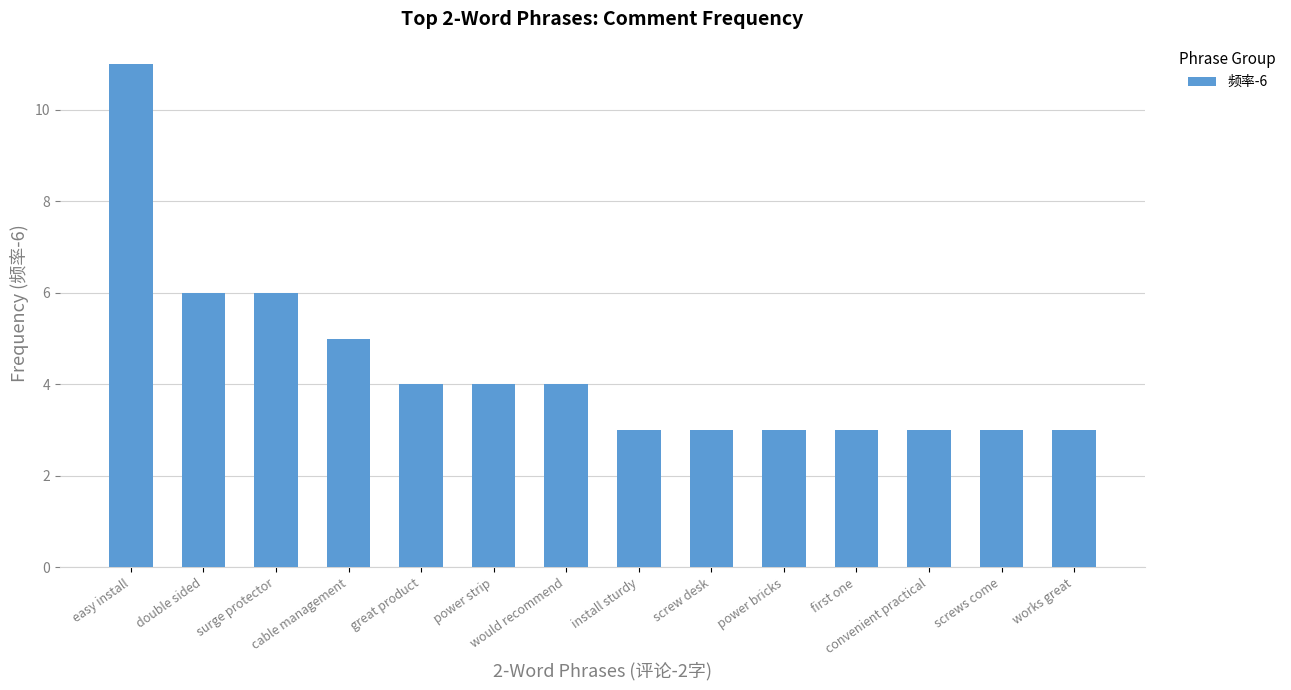

What is the difference between the maximum and minimum values?

8